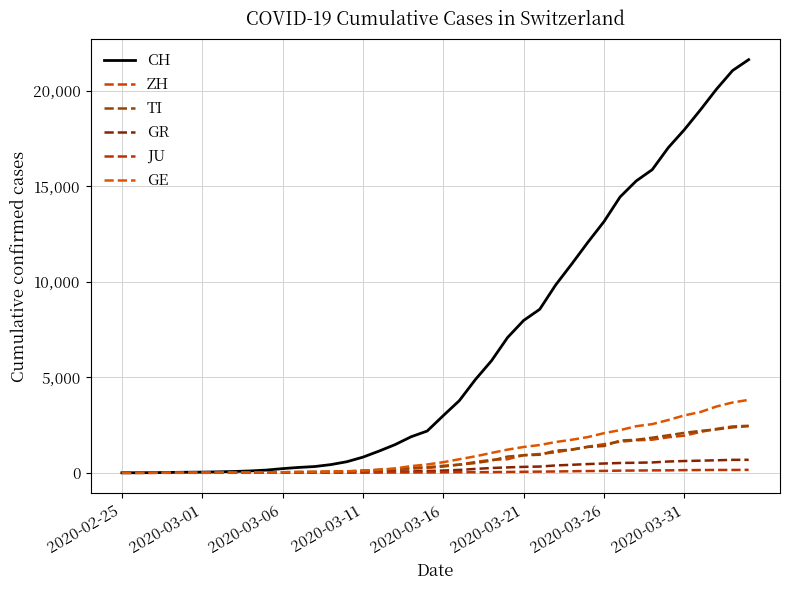

At how many categories does at least one series exceed 16484?

6